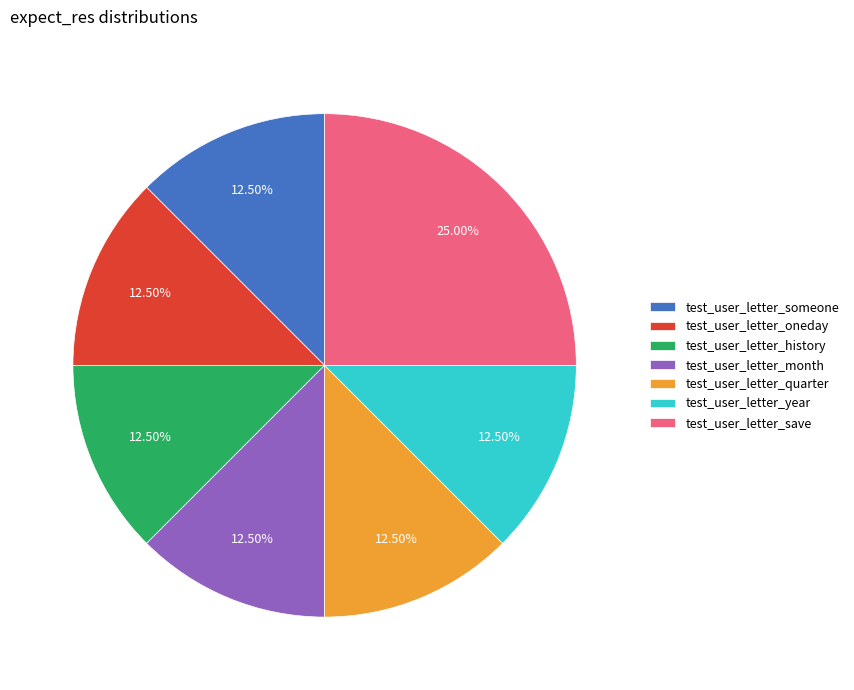

To the nearest percent, what is the average slice percentage?

14%